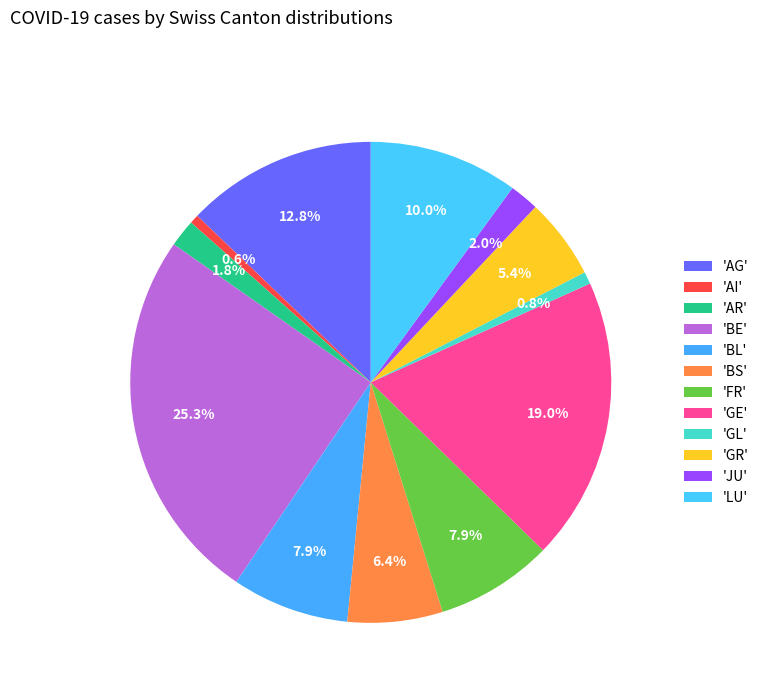

How many segments does this pie chart have?

12